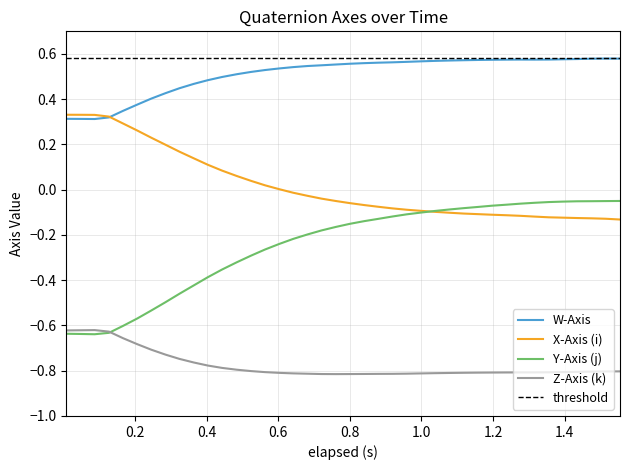

True or false: Z-Axis (k) and W-Axis intersect in this chart.

False